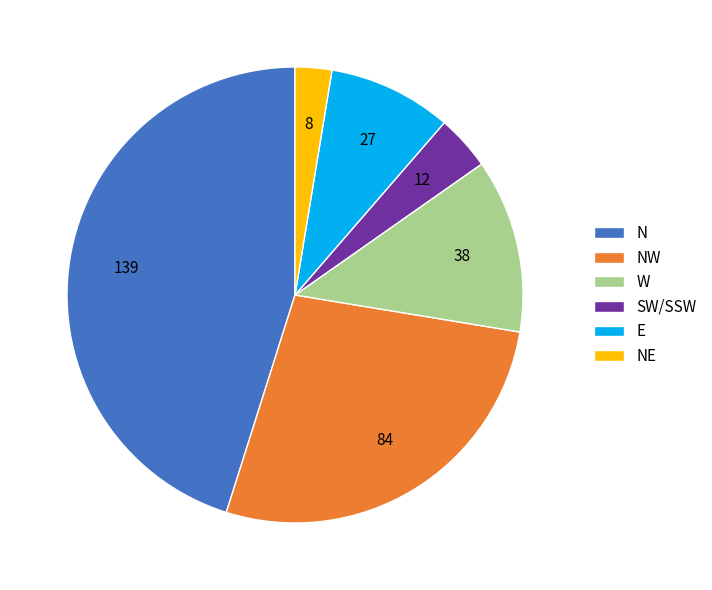

Rank the categories by value from lowest to highest.

NE, SW/SSW, E, W, NW, N